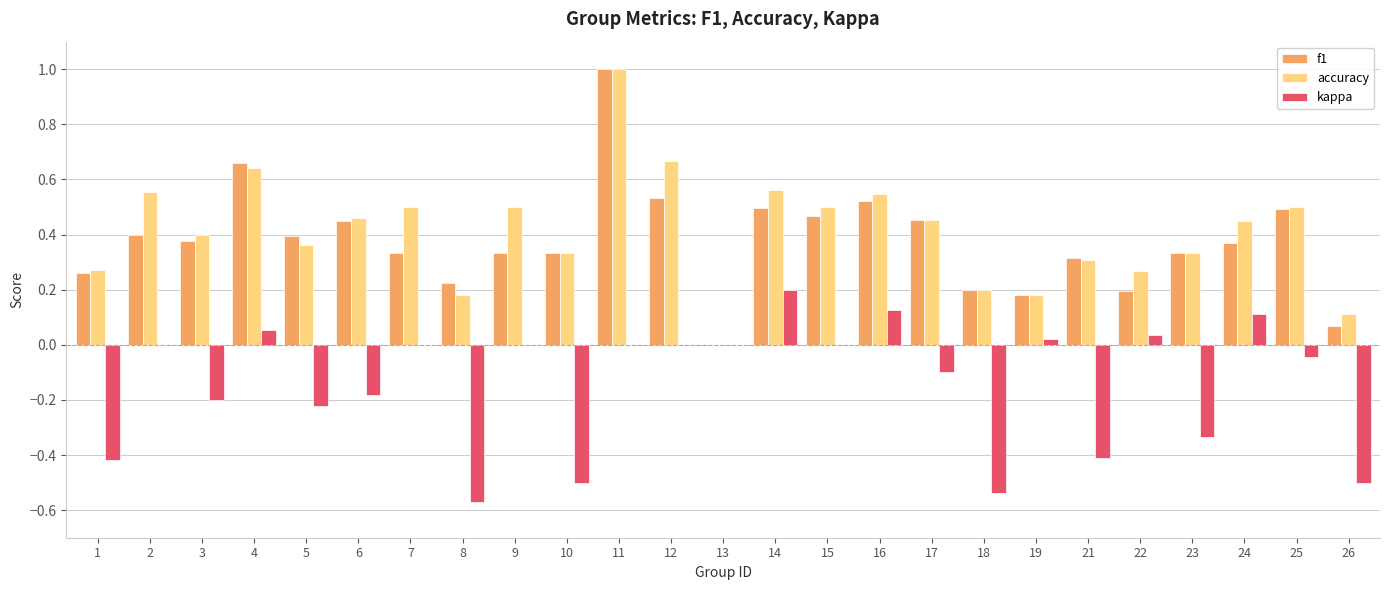

How many data points does each series have?

25